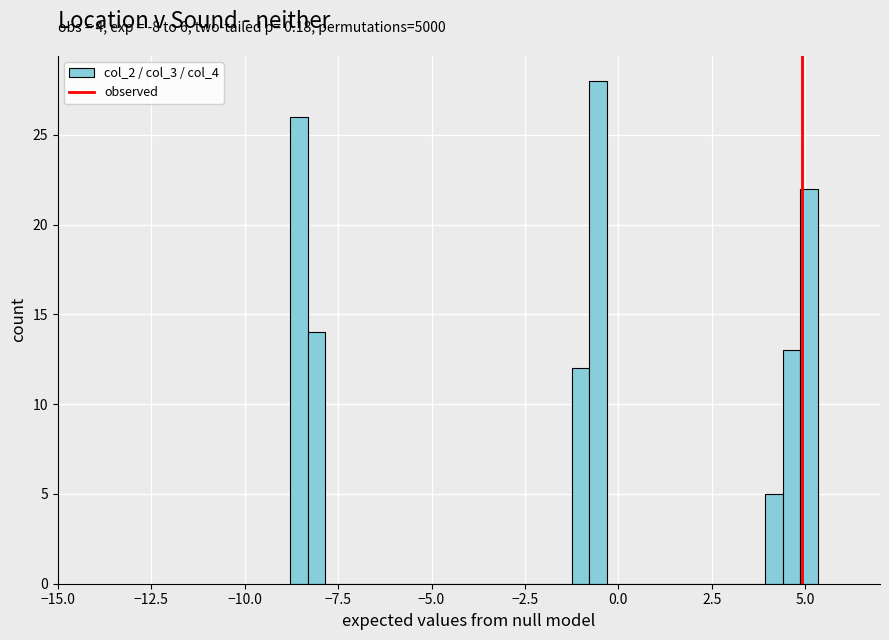

Read against the x-axis, roughly where is the centre of the tallest bar?

-0.5